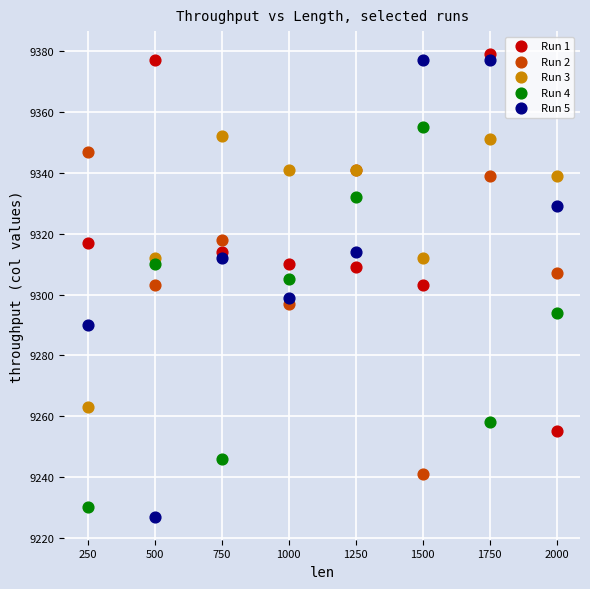

Which series contains the highest Y value?

Run 1